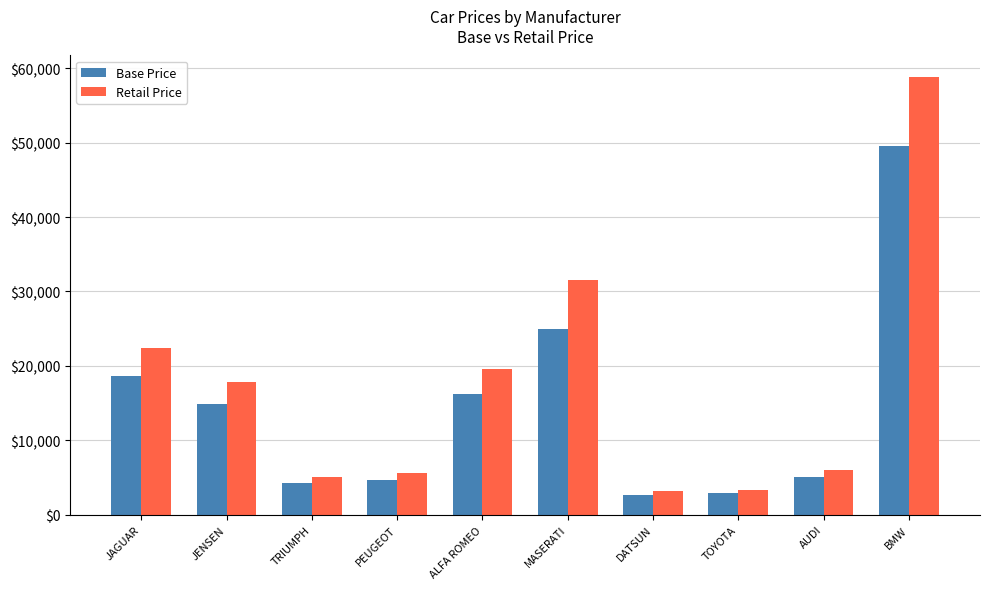

Where is Retail Price nearest to the value 30950?

MASERATI